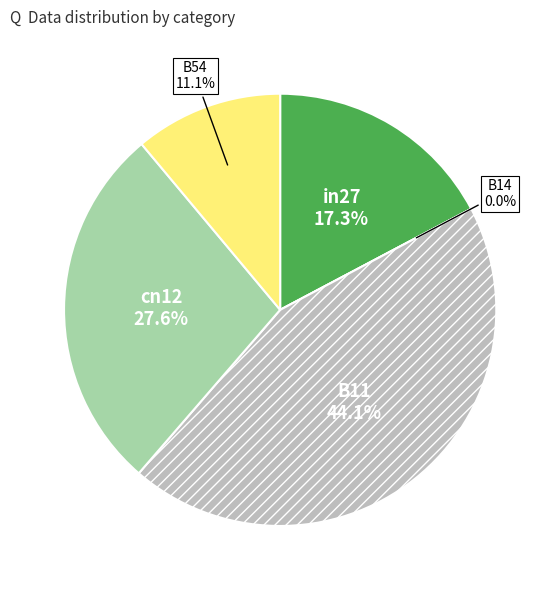

How much of the chart is everything except B11?

55.9%